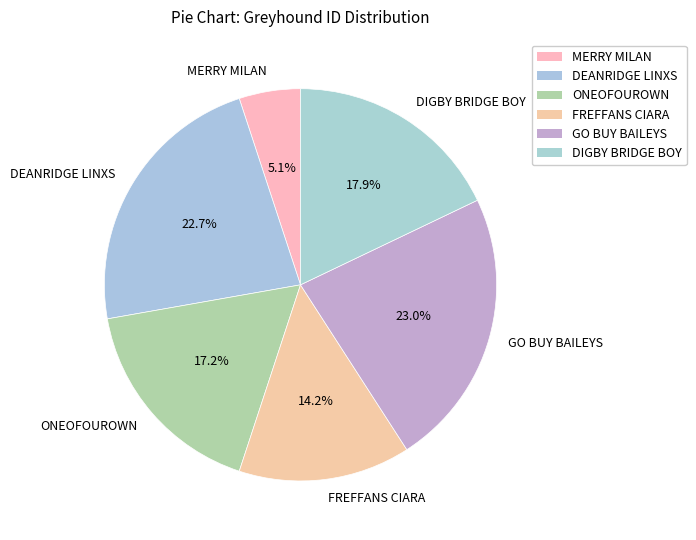

Combined, what portion of the pie is MERRY MILAN and DIGBY BRIDGE BOY?

23.0%